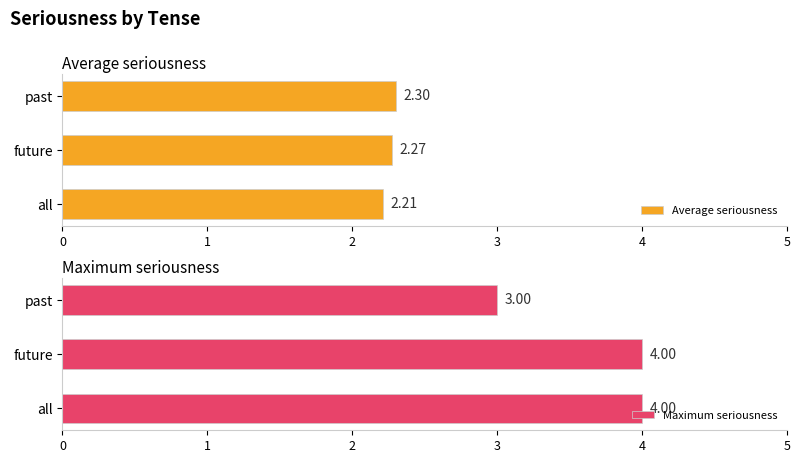

How many values in the Maximum seriousness series are below 4?

1